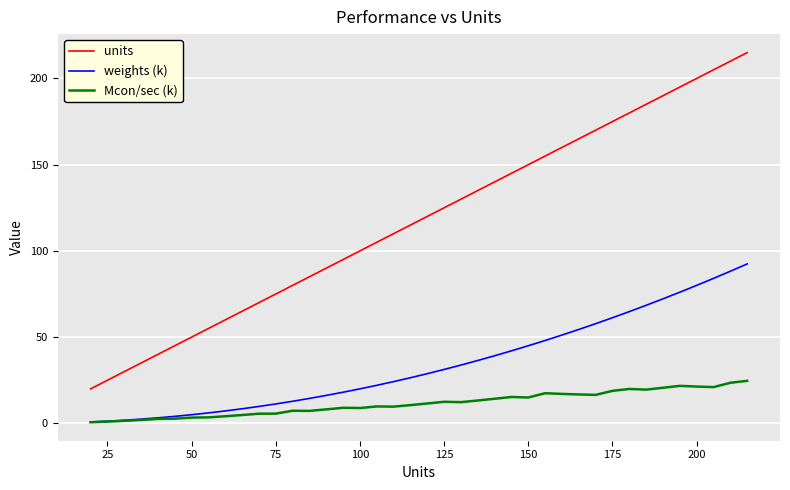

How many lines are shown in the chart?

3